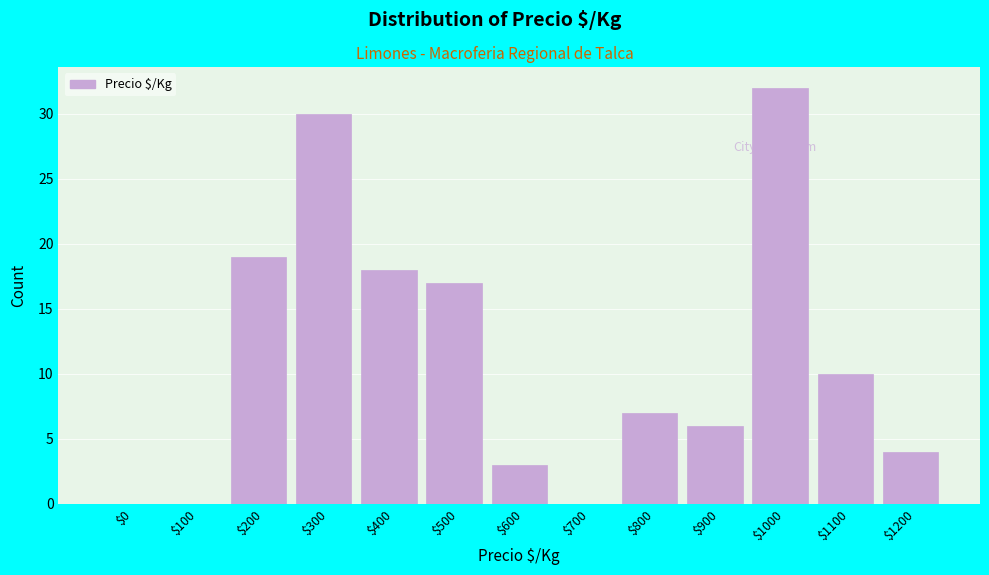

What is the sum of all values?

146